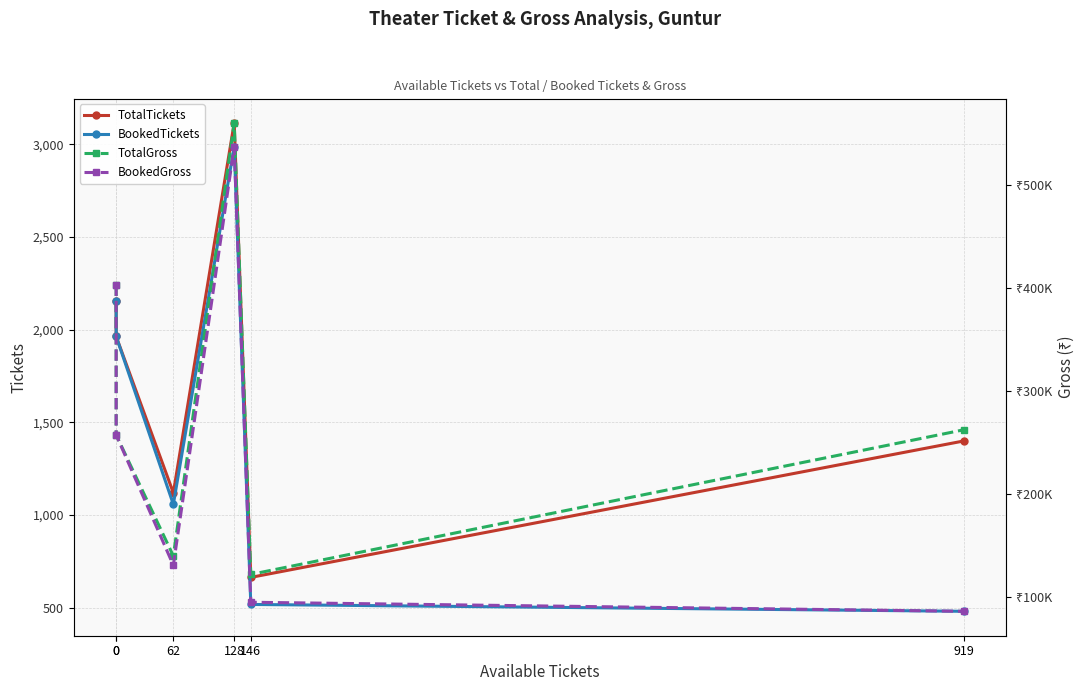

List the labels in order of TotalTickets value, largest first.

128, 0, 0, 919, 62, 146